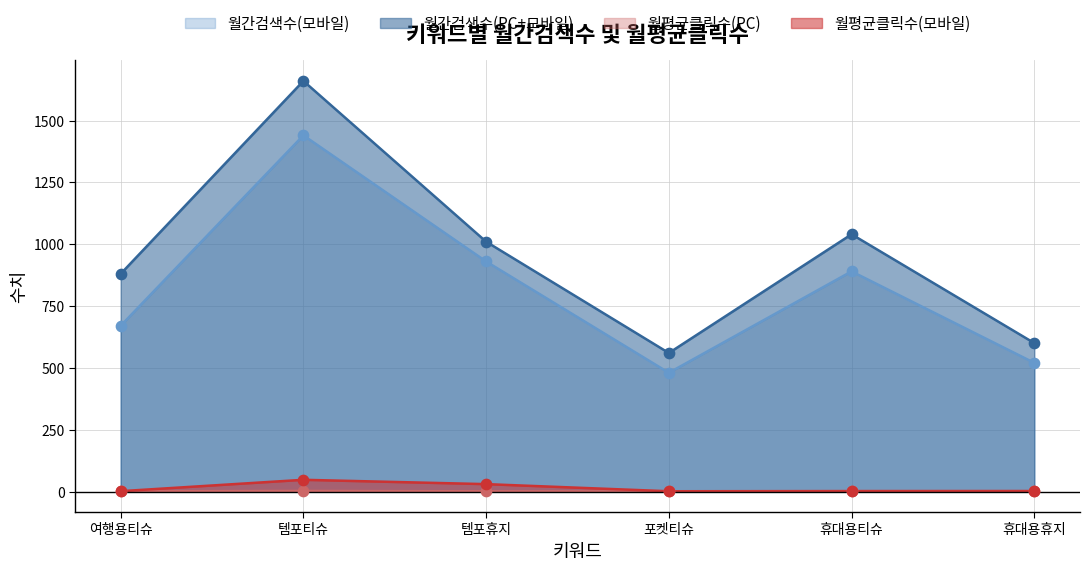

Which series contains the highest Y value?

월간검색수(PC+모바일)